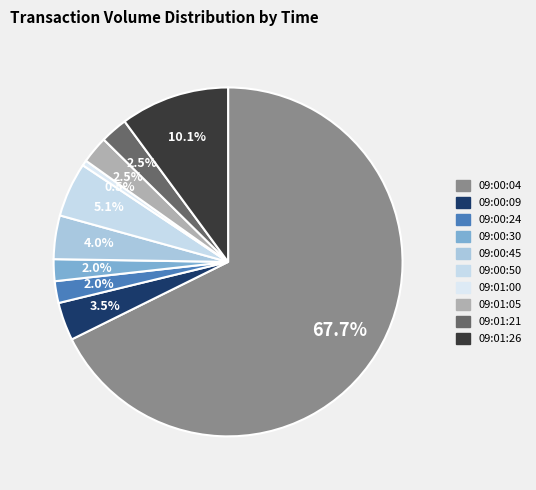

Does any single category account for the majority?

Yes